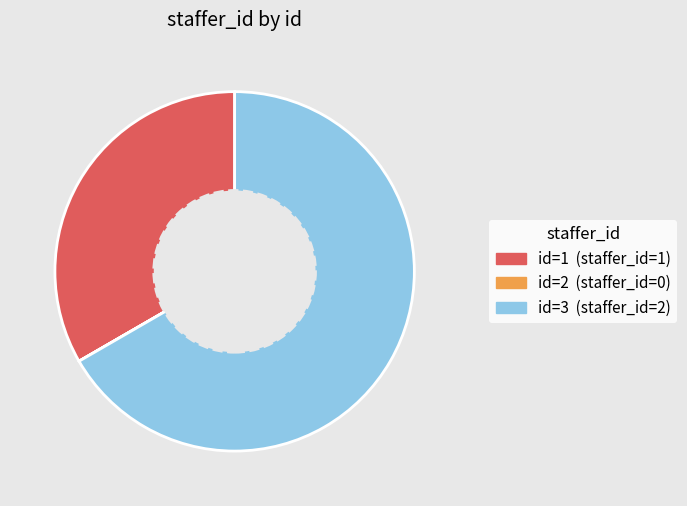

Is there any slice that represents more than half of the pie?

Yes